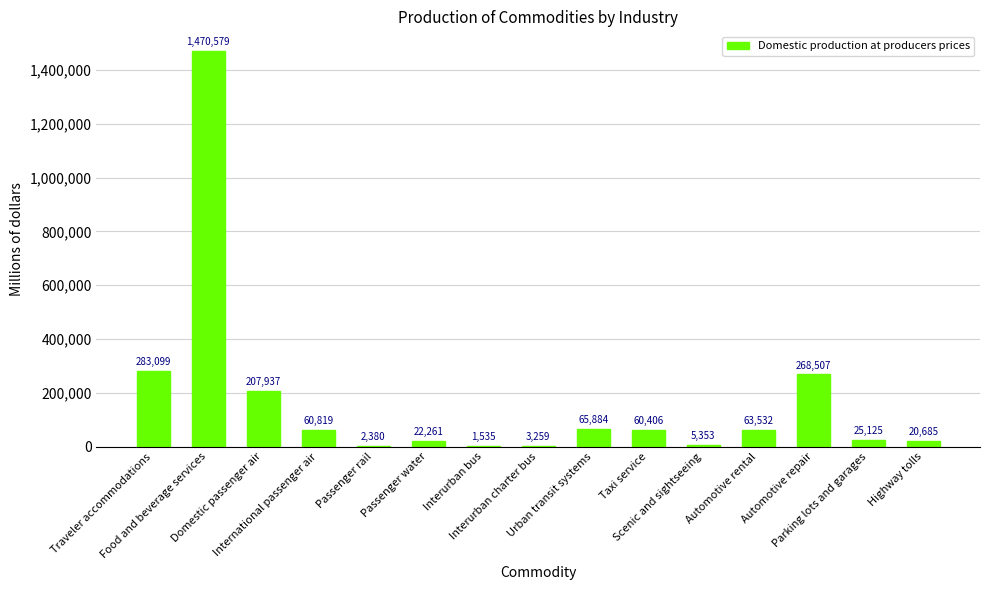

What is the maximum value shown in the chart?

1470579